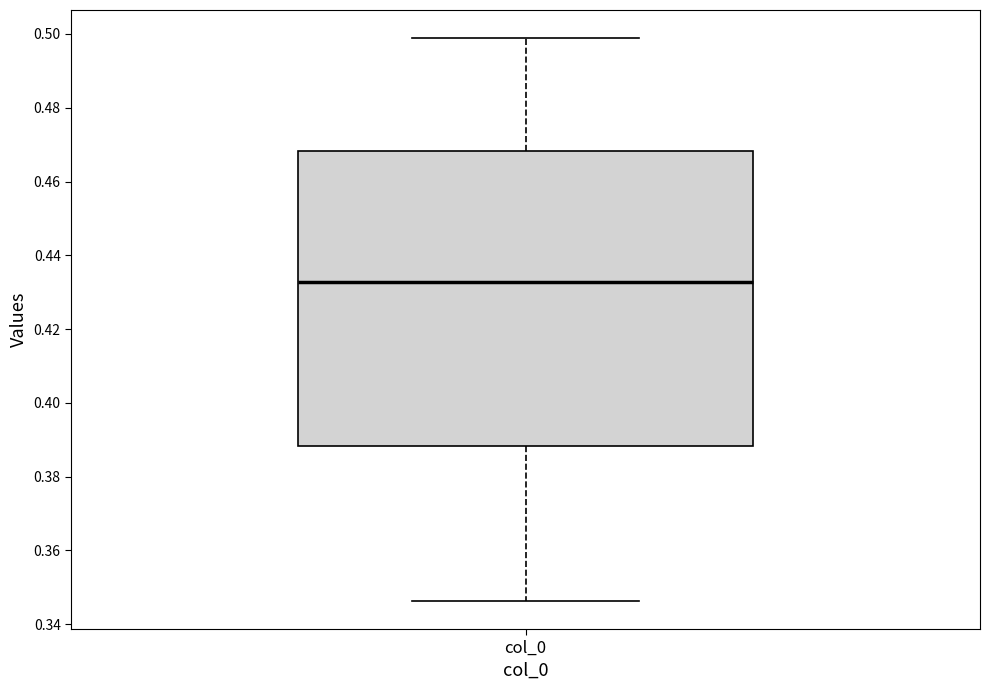

Transcribe this box plot: give where the median line is, the range the box spans, and where the two whiskers end, as read against the y-axis. The values are not printed on the chart, so give them approximately, as read against the axis.

median 0.432, box 0.388 to 0.468, whiskers 0.346 to 0.498